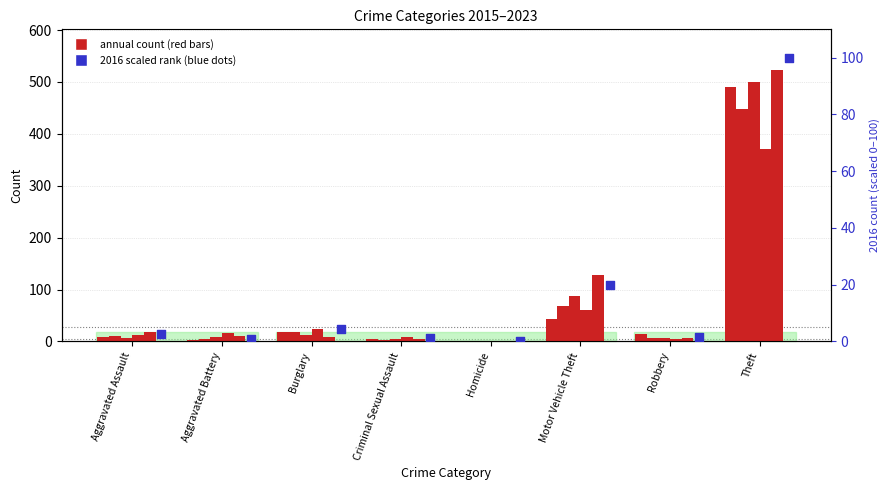

Which has a higher value, Aggravated Battery or Motor Vehicle Theft?

Motor Vehicle Theft